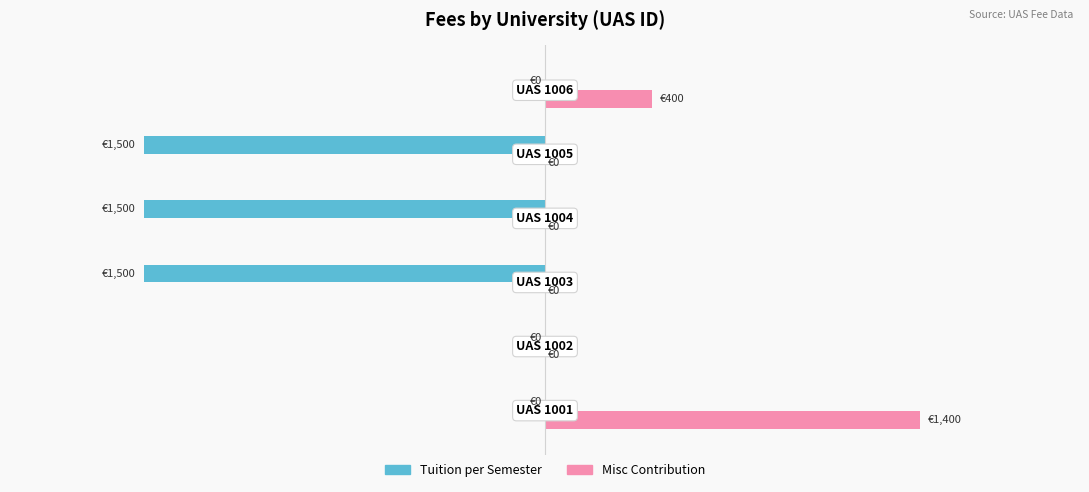

Is it true that misc_contribuition equals 780 at 0?

False